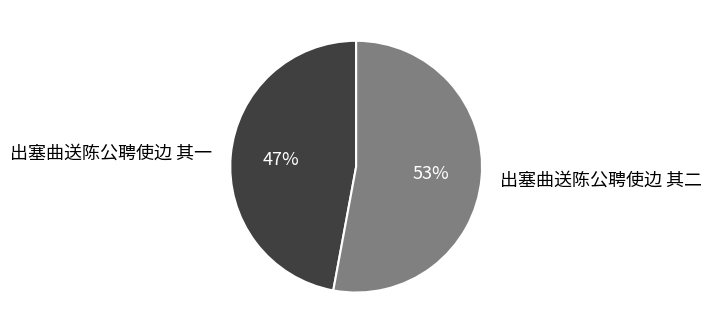

Rank the categories by value from highest to lowest.

出塞曲送陈公聘使边 其二, 出塞曲送陈公聘使边 其一